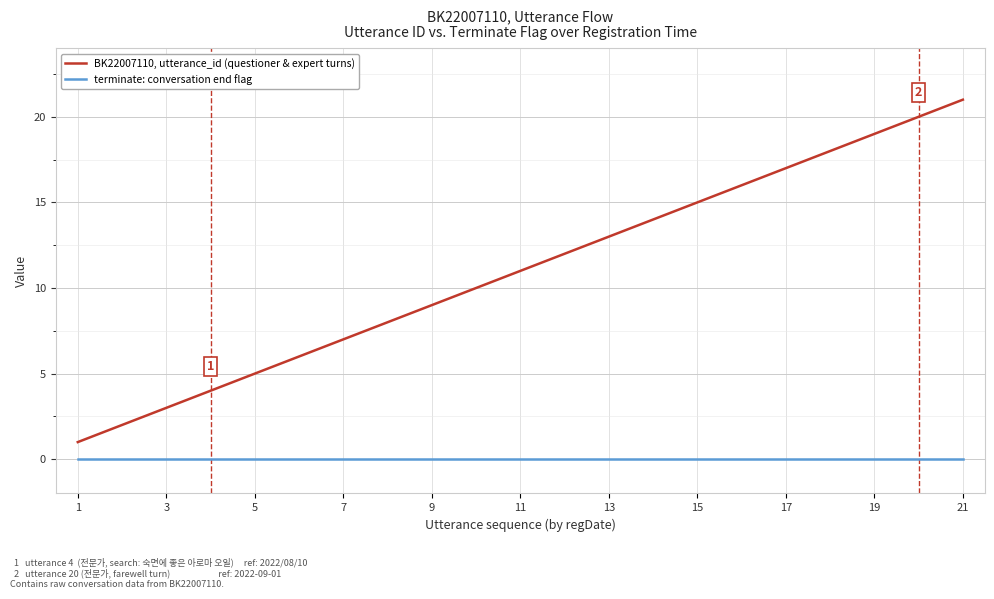

Rank the series by their maximum value, from highest to lowest.

BK22007110, utterance_id (questioner & expert turns), terminate: conversation end flag